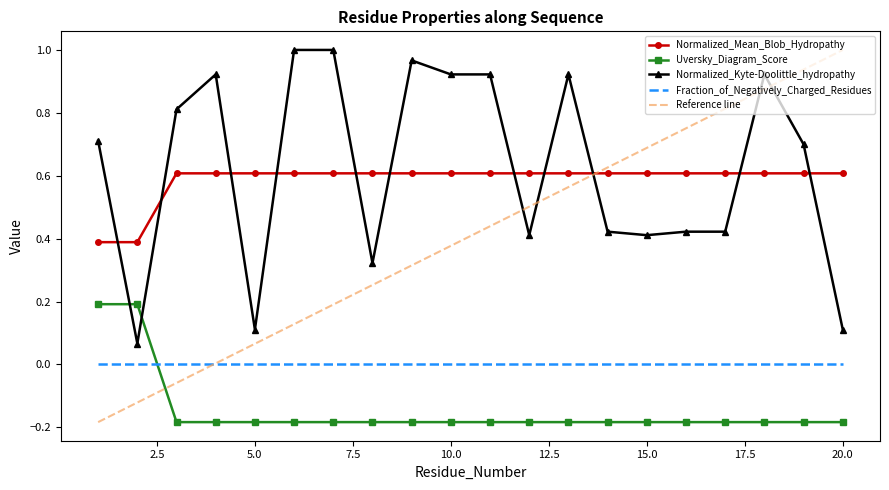

Which series has the largest range (max minus min)?

Reference line